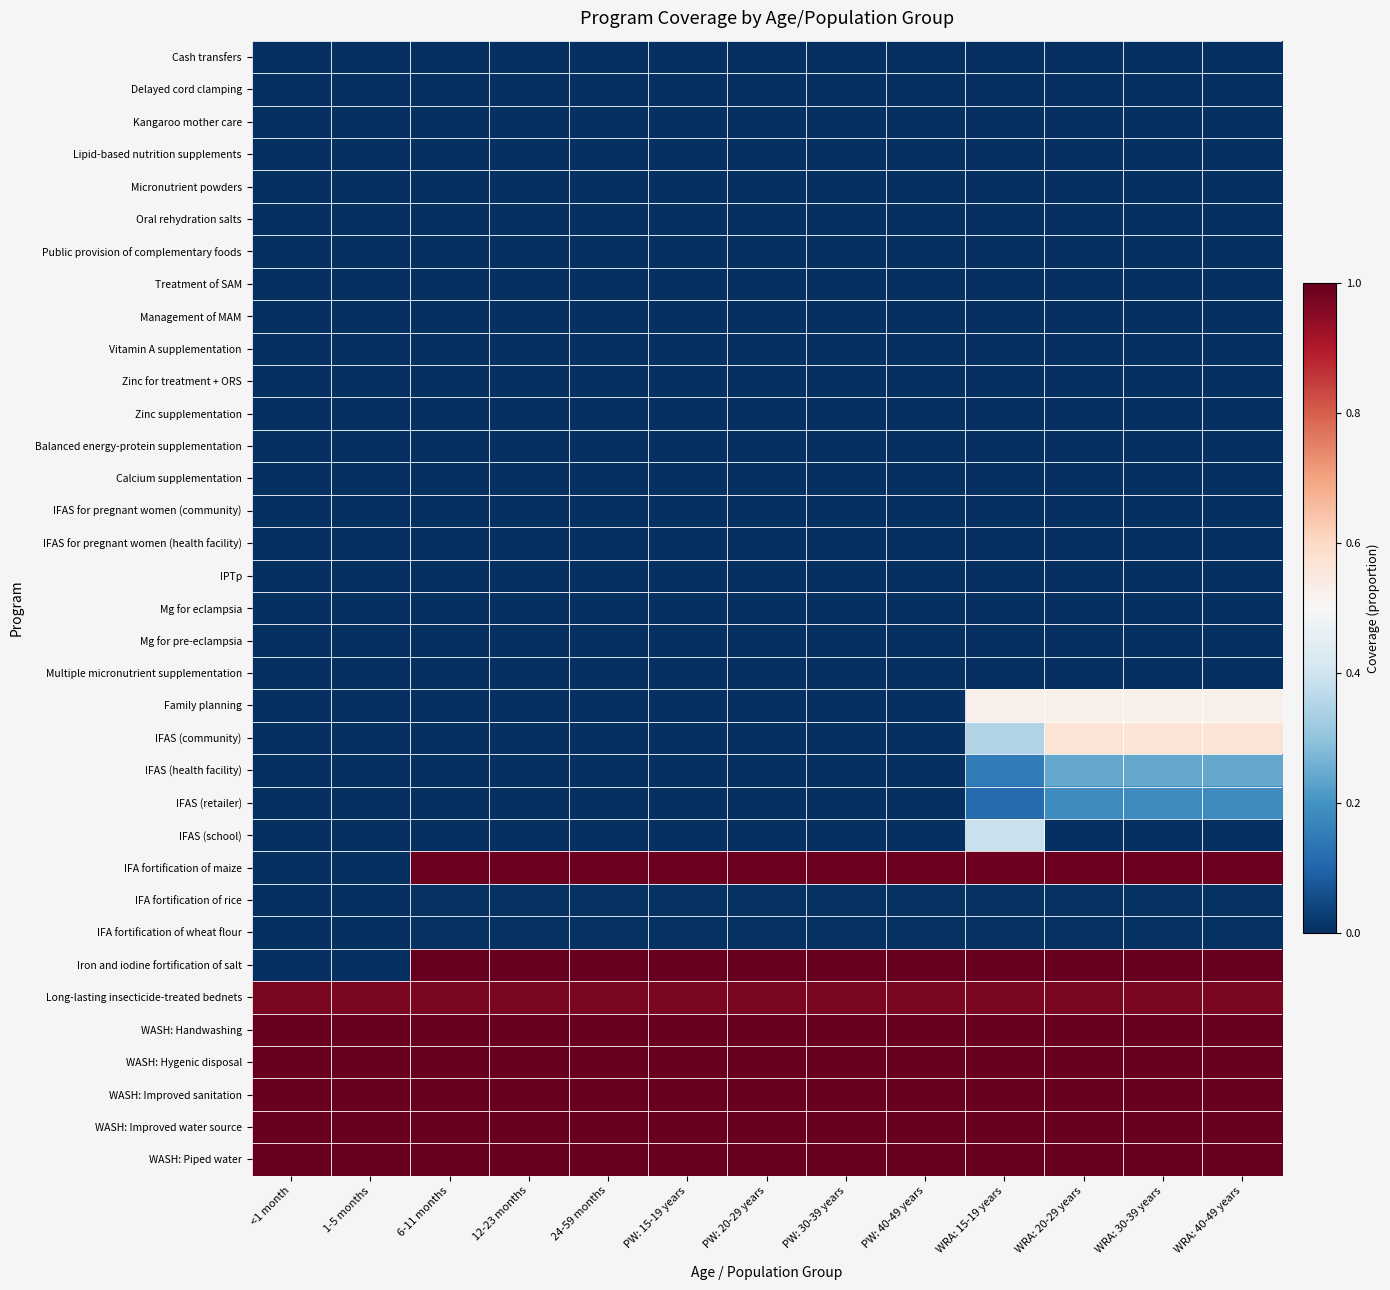

What is the total value across all series at 1-5 months?

6.0